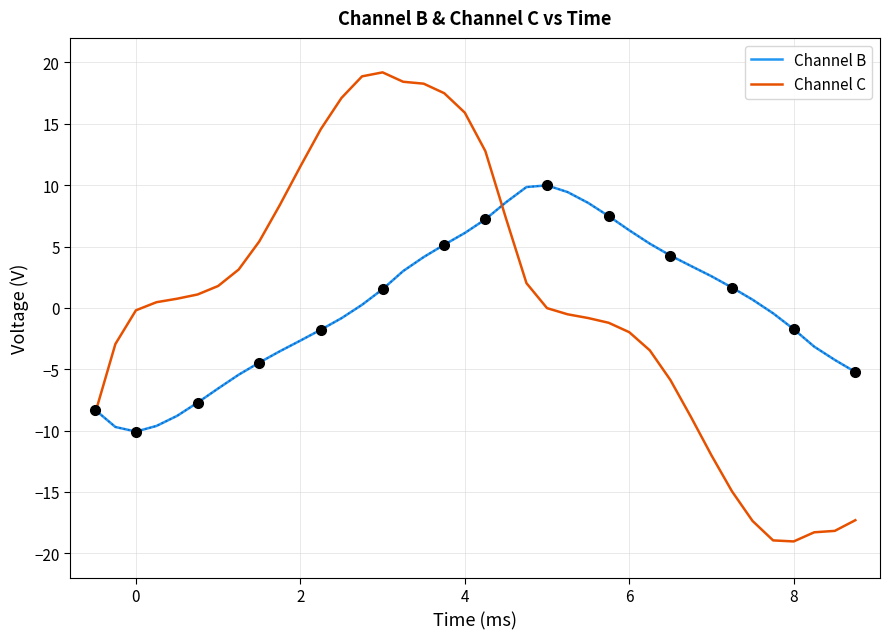

The value of Channel B at 4 is 3.6. True or false?

False